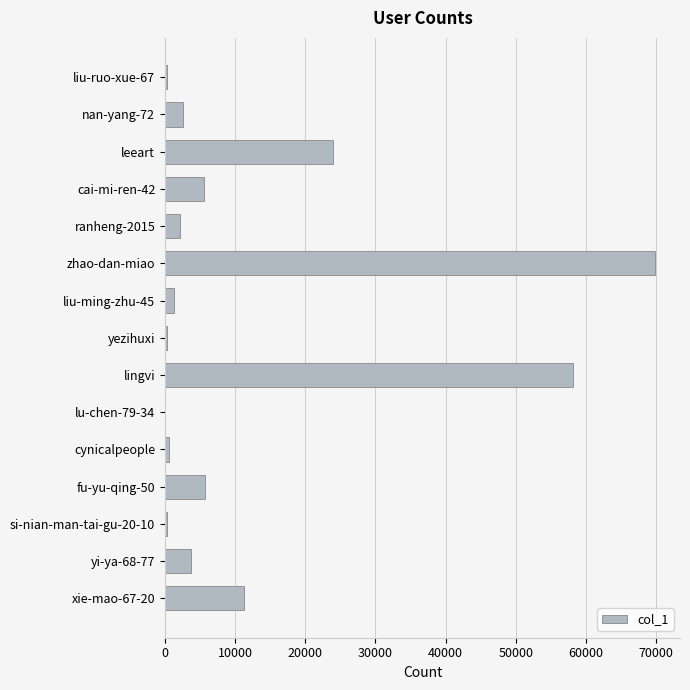

What is the sum of all values?

185849